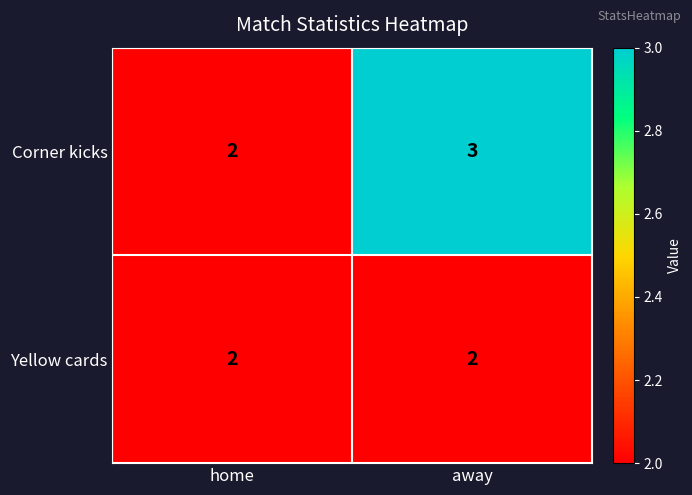

How many distinct data groups are displayed?

2